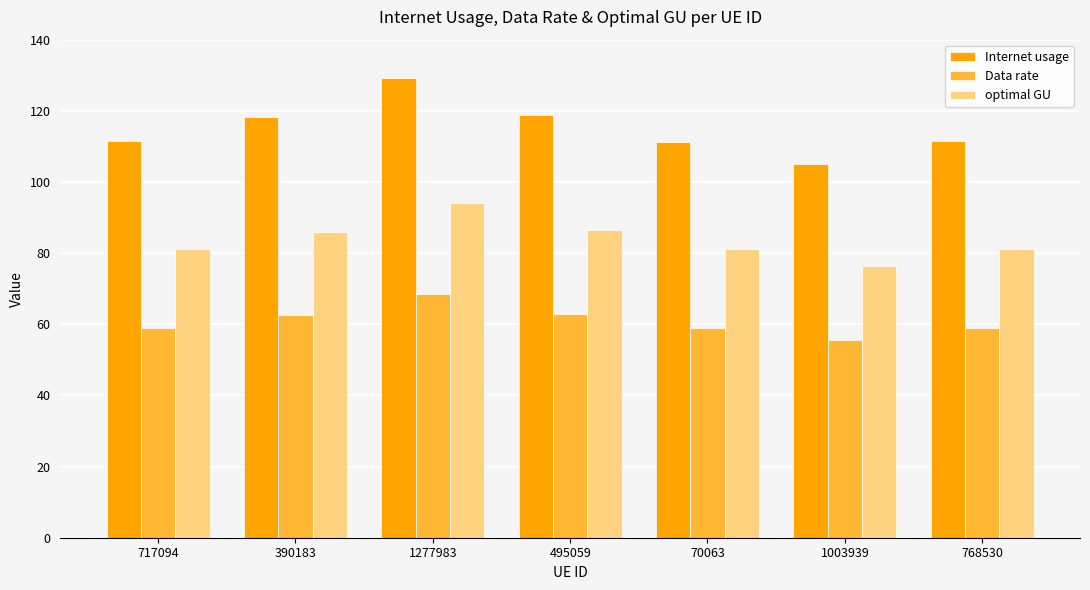

Rank the series at 495059 from highest to lowest value.

Internet usage, optimal GU, Data rate